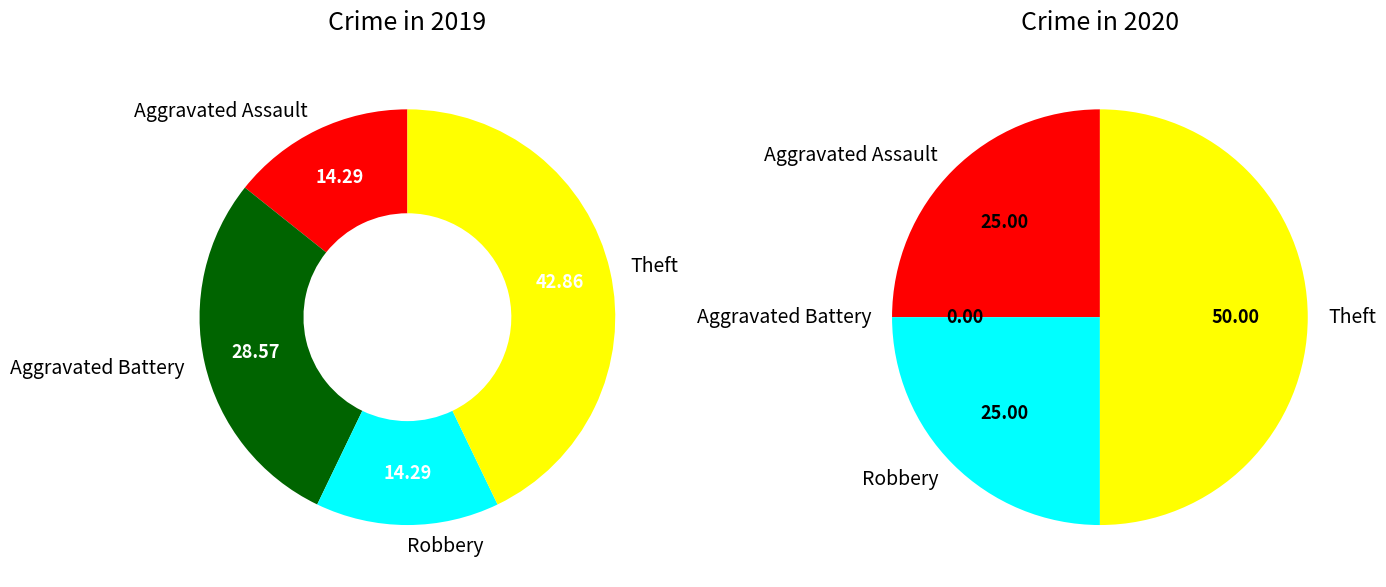

Is the sum of 2 and 3 greater than half?

Yes